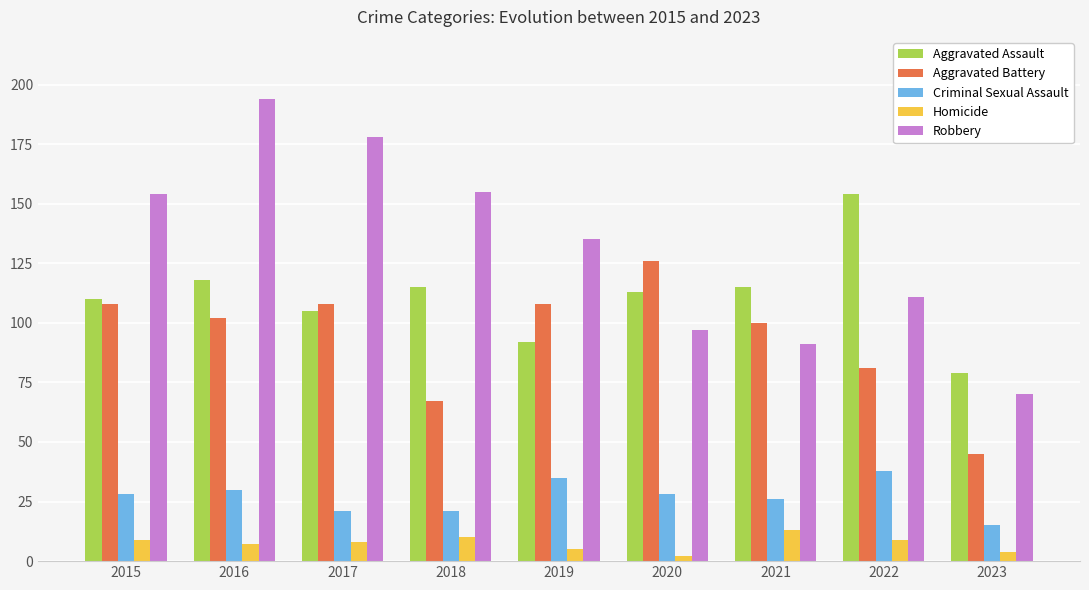

Read the Aggravated Assault value at 2021.

115